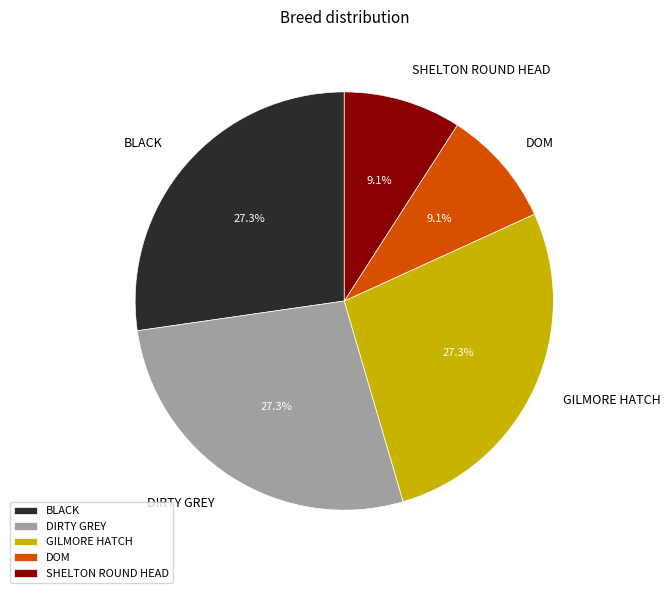

Is DIRTY GREY the majority of the pie?

No